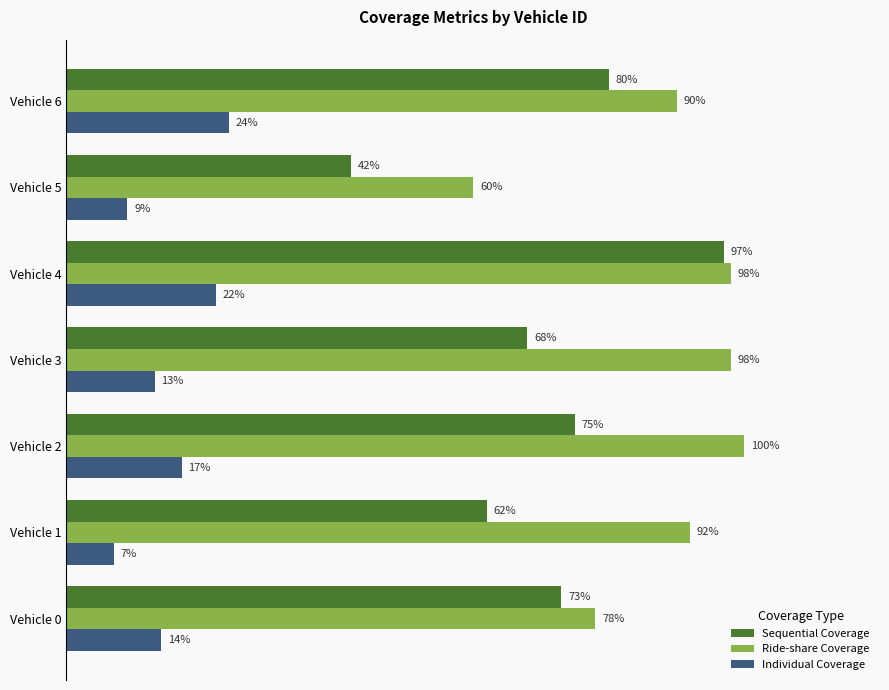

Which series changed the most between Vehicle 0 and Vehicle 2?

Ride-share Coverage